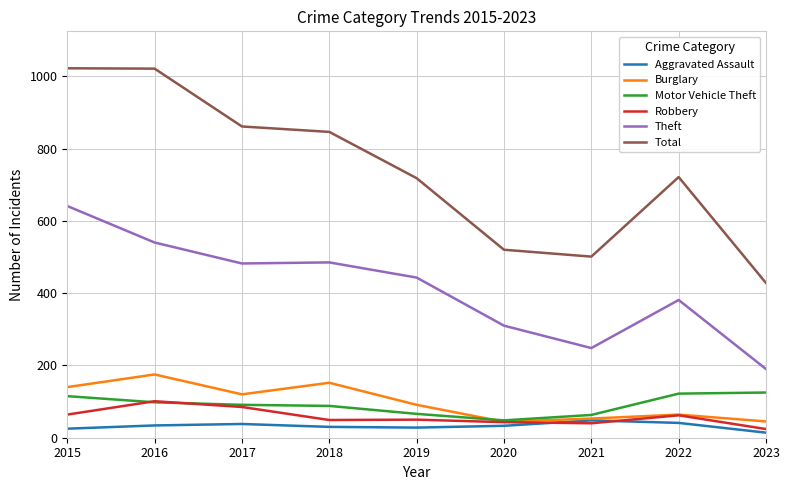

What is the difference between the maximum and minimum values in the Theft series?

451